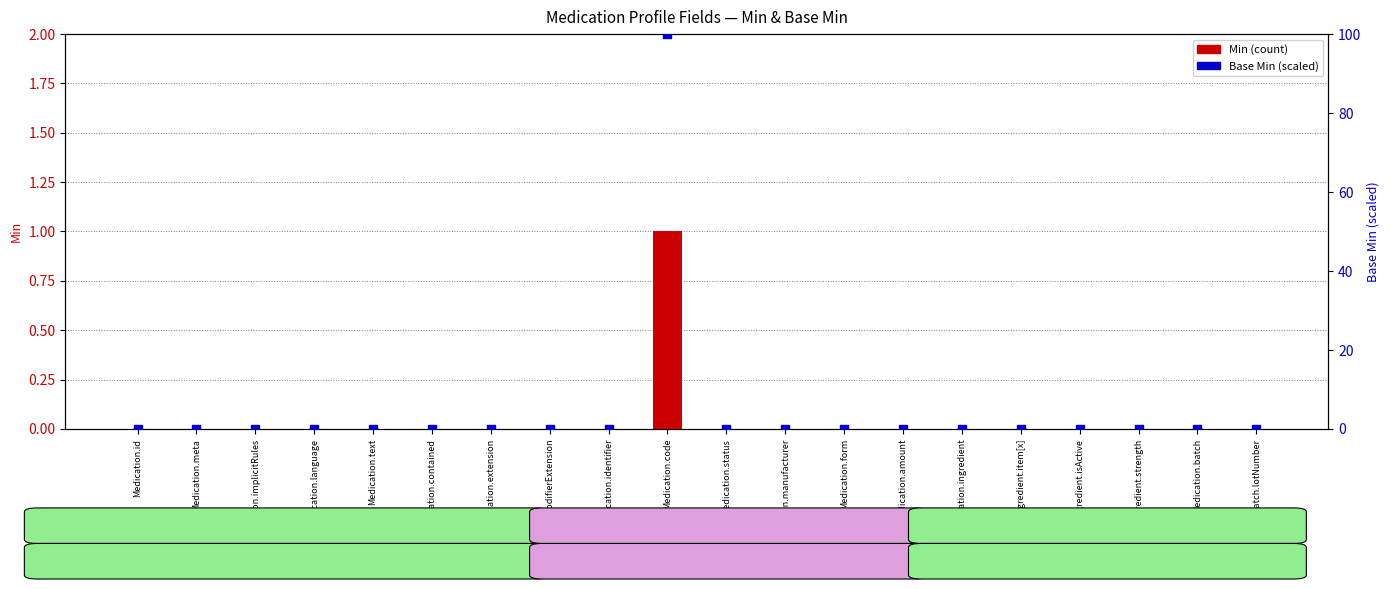

At which category is the sum across all series the highest?

Medication.code